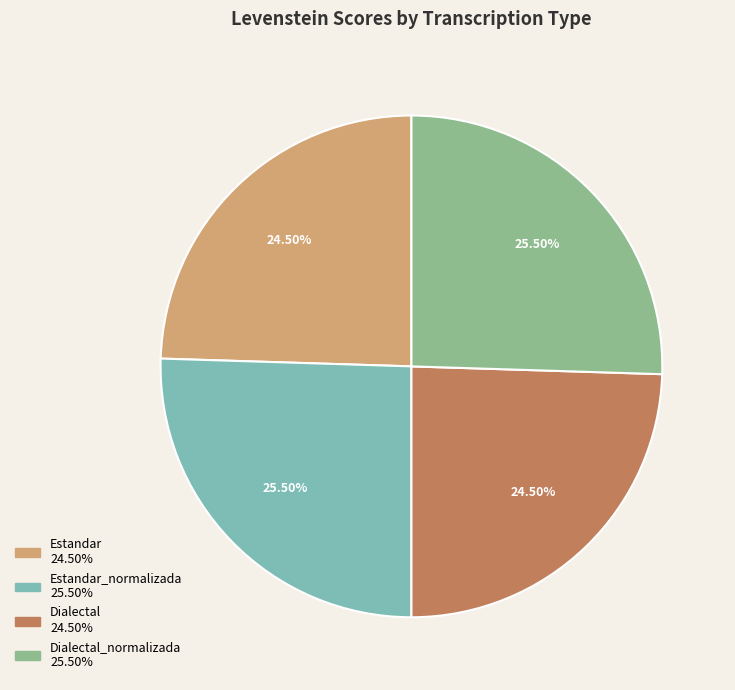

Is there a majority slice in this chart?

No